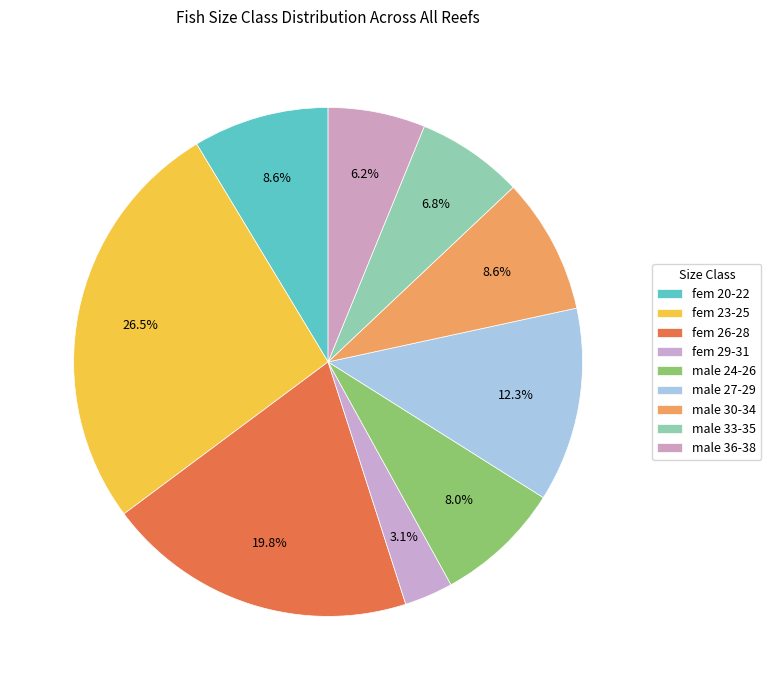

How many slices are in this pie chart?

9